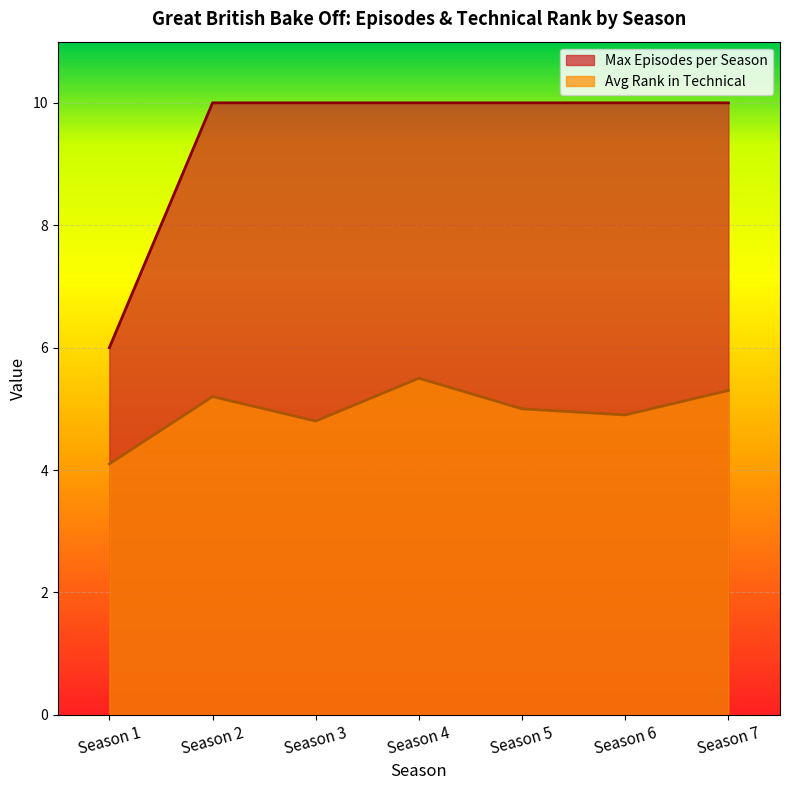

Rank the categories by Max Episodes per Season value from lowest to highest.

Season 1, Season 2, Season 3, Season 4, Season 5, Season 6, Season 7